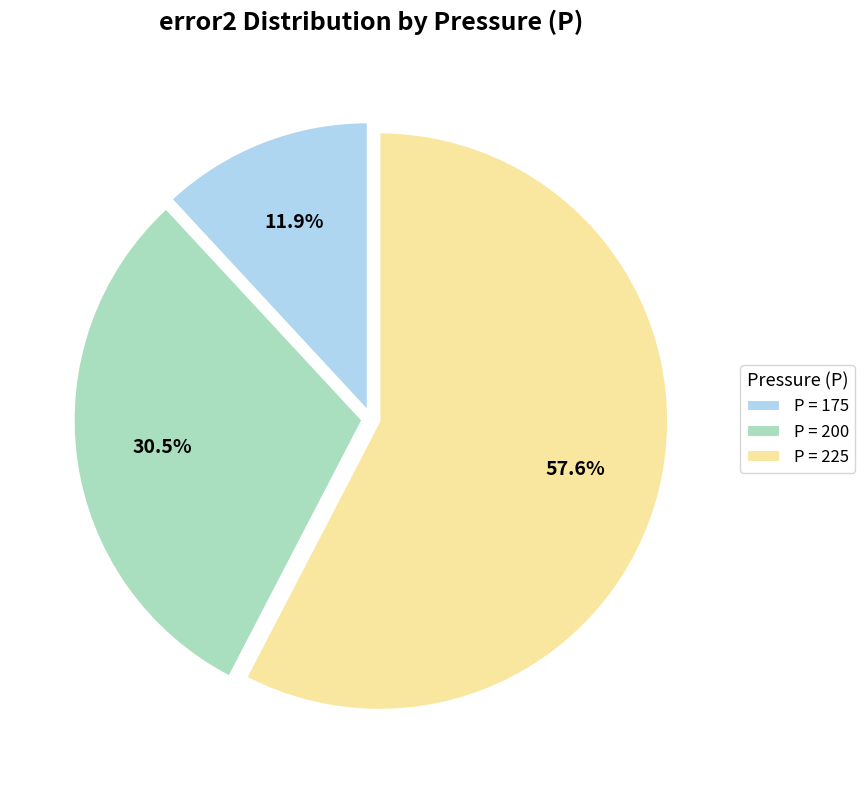

Which slice is the largest?

P = 225